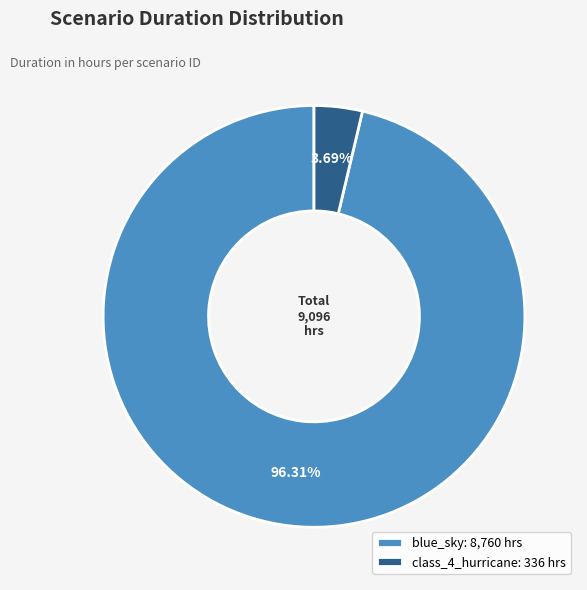

Is there a majority slice in this chart?

Yes